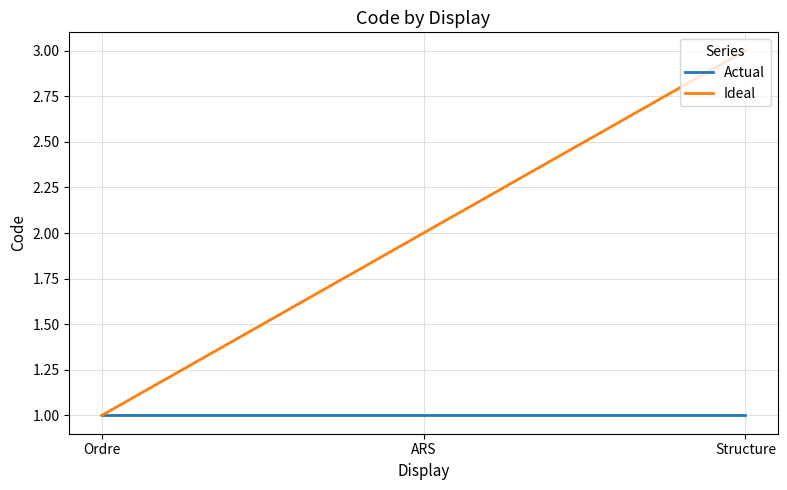

What position from the right is Structure?

1